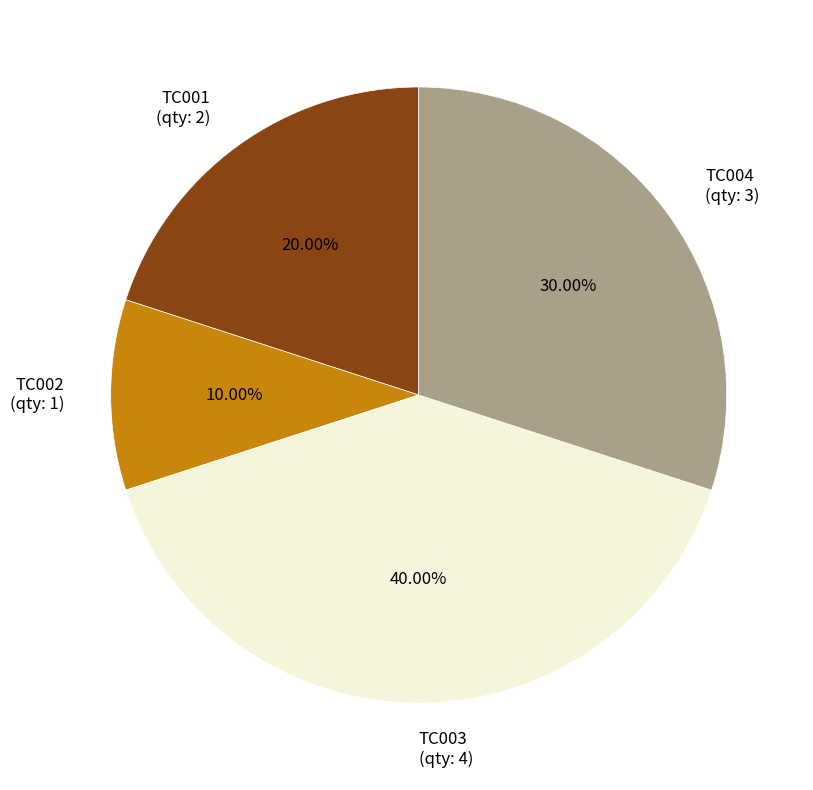

Is the sum of TC004 (qty: 3) and TC002 (qty: 1) greater than half?

No